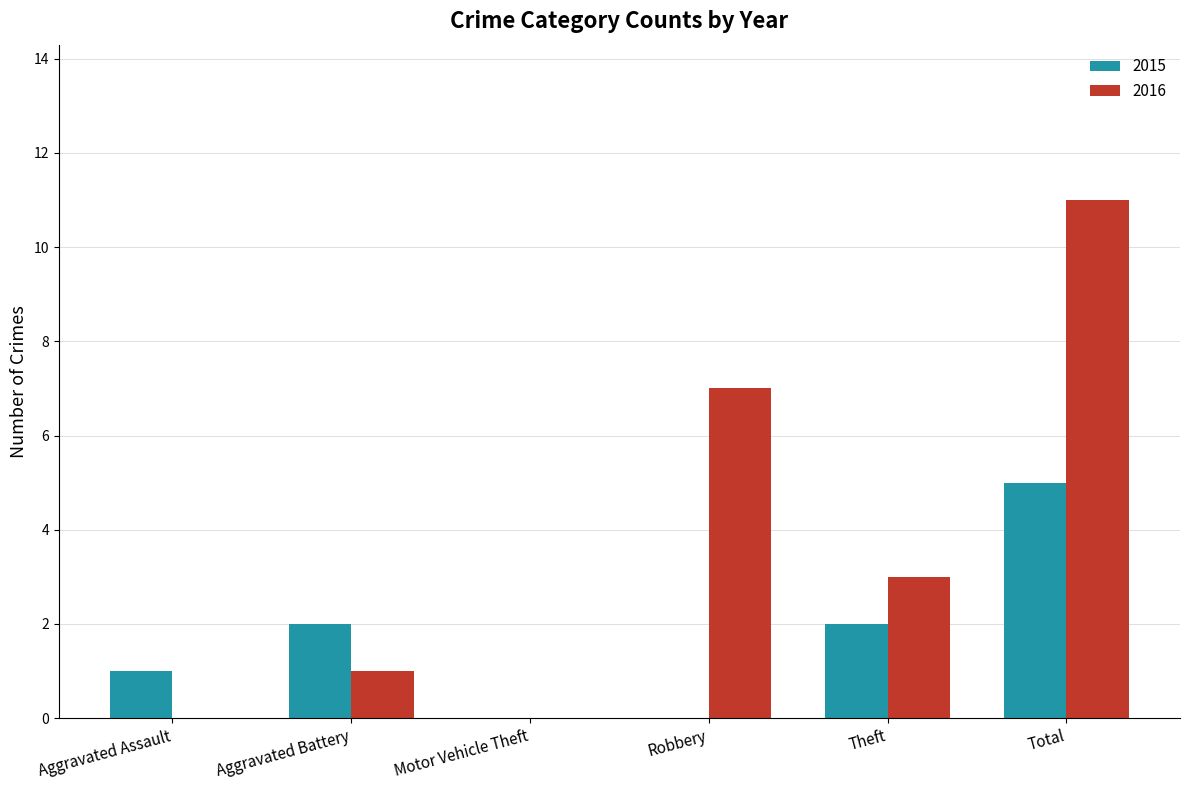

How many categories are shown in the chart?

6